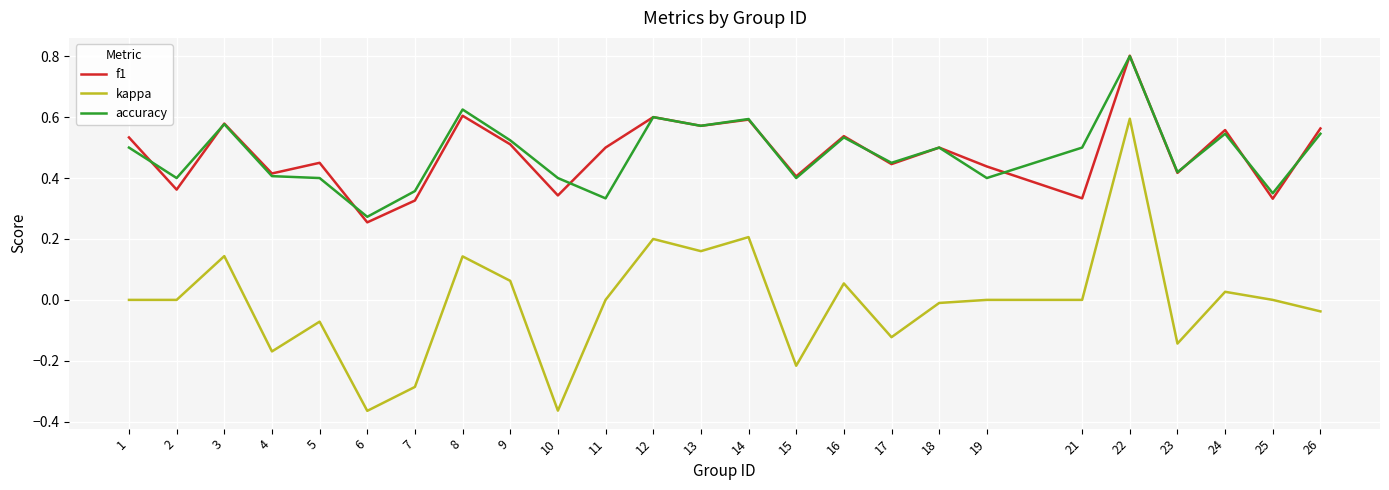

Which series has the widest spread of values?

kappa